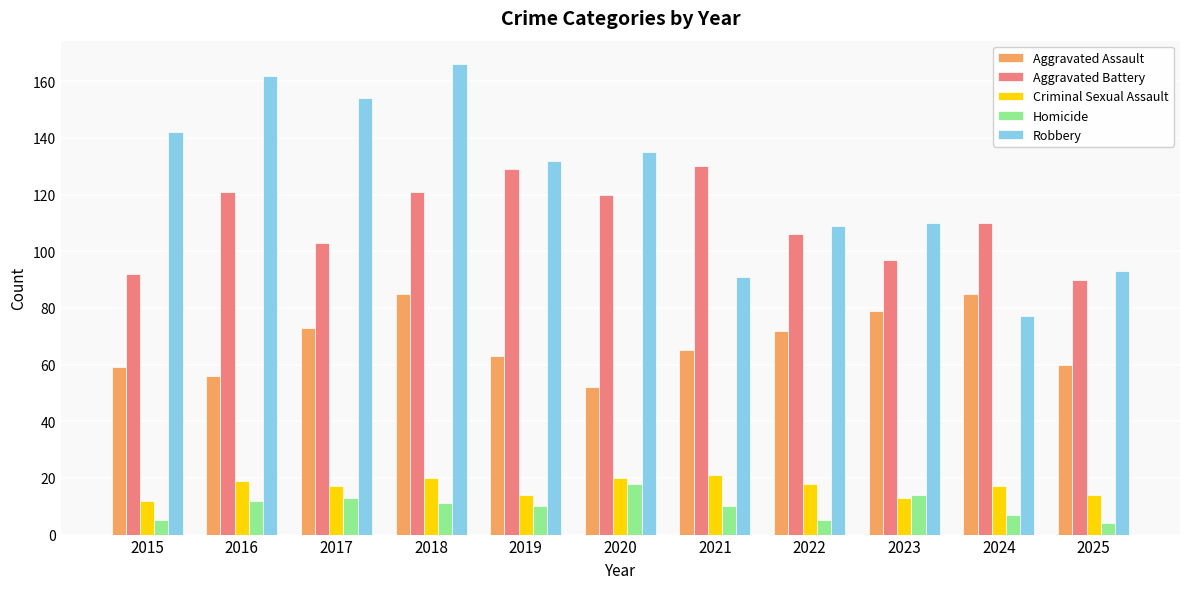

At 2017, list the series in order from largest to smallest.

Robbery, Aggravated Battery, Aggravated Assault, Criminal Sexual Assault, Homicide